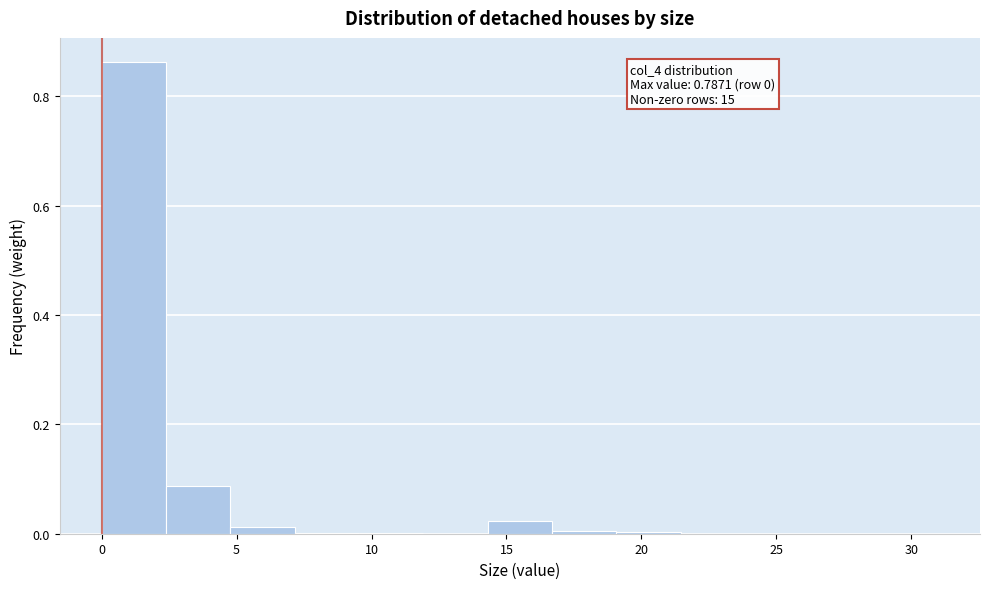

Which range on the x-axis has the tallest bar?

0.0 to 2.5